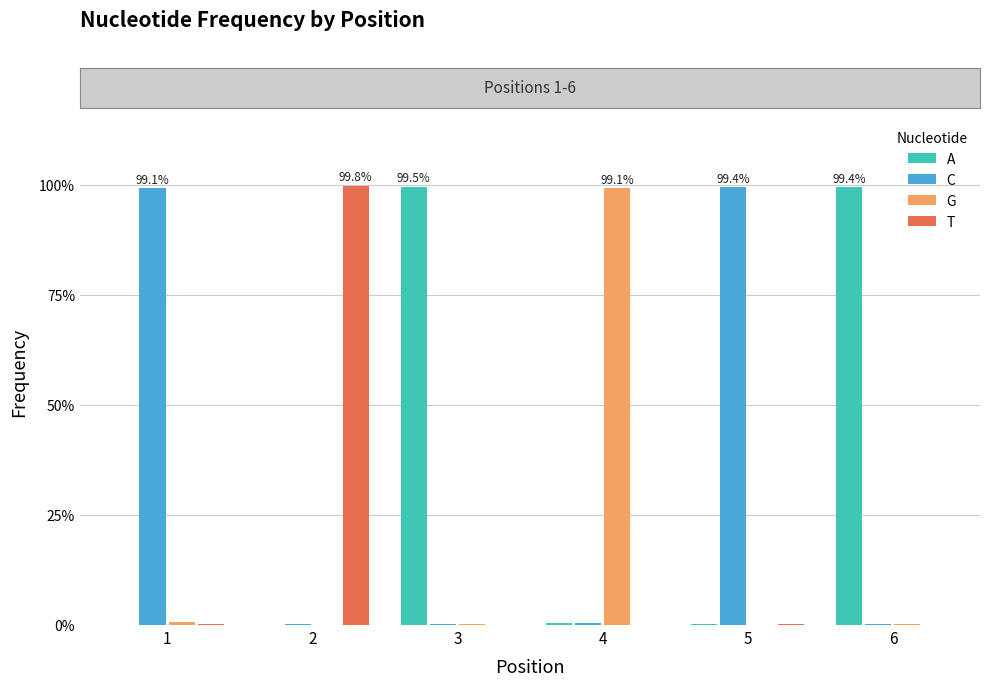

Does the chart contain stacked bars?

No